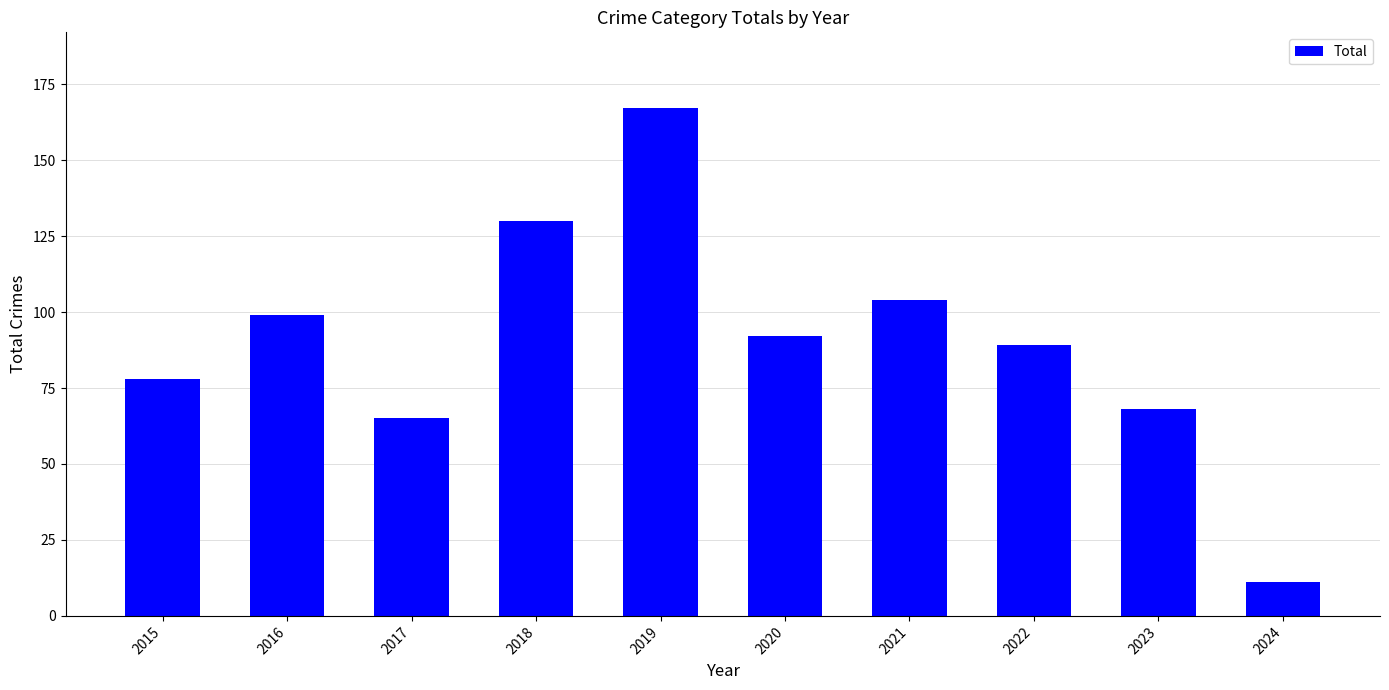

Does the chart contain stacked bars?

No